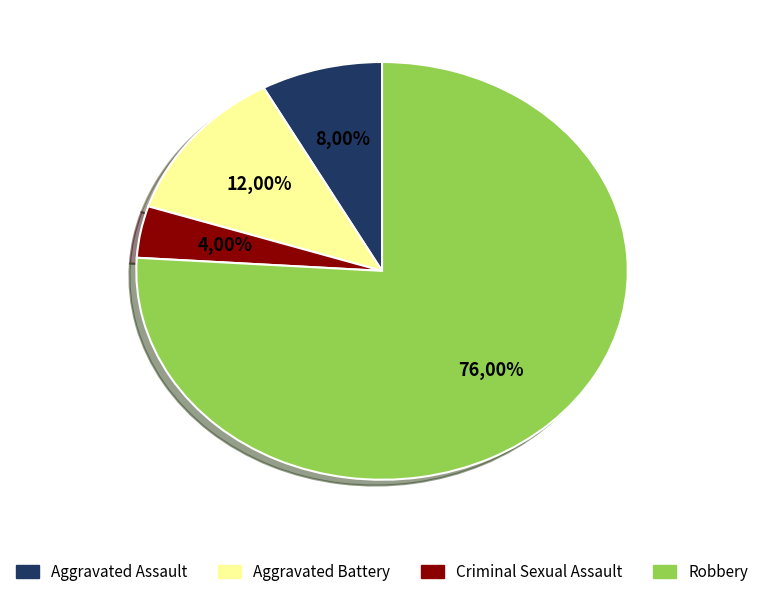

What is the largest slice in the pie chart?

Robbery